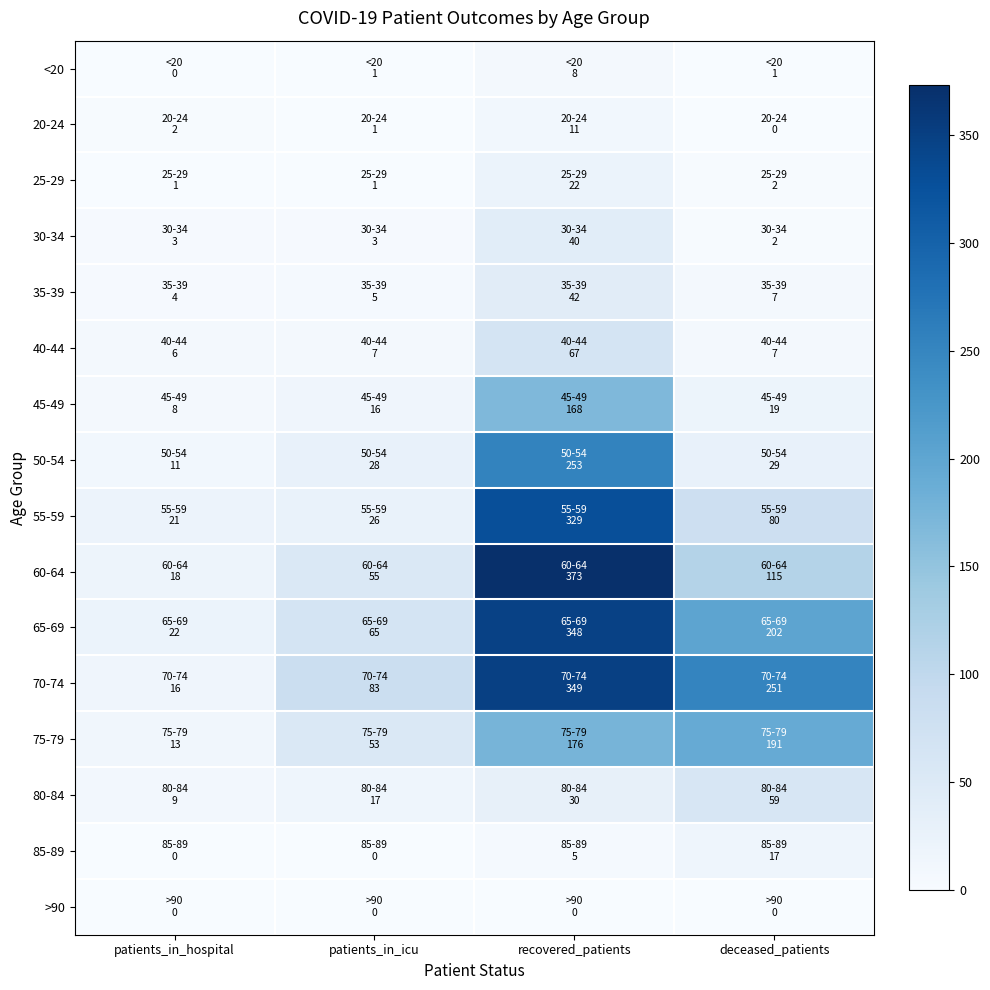

Reading right to left, list all the values displayed in this chart.

<20: deceased_patients=1	recovered_patients=8	patients_in_icu=1	patients_in_hospital=0
20-24: deceased_patients=0	recovered_patients=11	patients_in_icu=1	patients_in_hospital=2
25-29: deceased_patients=2	recovered_patients=22	patients_in_icu=1	patients_in_hospital=1
30-34: deceased_patients=2	recovered_patients=40	patients_in_icu=3	patients_in_hospital=3
35-39: deceased_patients=7	recovered_patients=42	patients_in_icu=5	patients_in_hospital=4
40-44: deceased_patients=7	recovered_patients=67	patients_in_icu=7	patients_in_hospital=6
45-49: deceased_patients=19	recovered_patients=168	patients_in_icu=16	patients_in_hospital=8
50-54: deceased_patients=29	recovered_patients=253	patients_in_icu=28	patients_in_hospital=11
55-59: deceased_patients=80	recovered_patients=329	patients_in_icu=26	patients_in_hospital=21
60-64: deceased_patients=115	recovered_patients=373	patients_in_icu=55	patients_in_hospital=18
65-69: deceased_patients=202	recovered_patients=348	patients_in_icu=65	patients_in_hospital=22
70-74: deceased_patients=251	recovered_patients=349	patients_in_icu=83	patients_in_hospital=16
75-79: deceased_patients=191	recovered_patients=176	patients_in_icu=53	patients_in_hospital=13
80-84: deceased_patients=59	recovered_patients=30	patients_in_icu=17	patients_in_hospital=9
85-89: deceased_patients=17	recovered_patients=5	patients_in_icu=0	patients_in_hospital=0
>90: deceased_patients=0	recovered_patients=0	patients_in_icu=0	patients_in_hospital=0